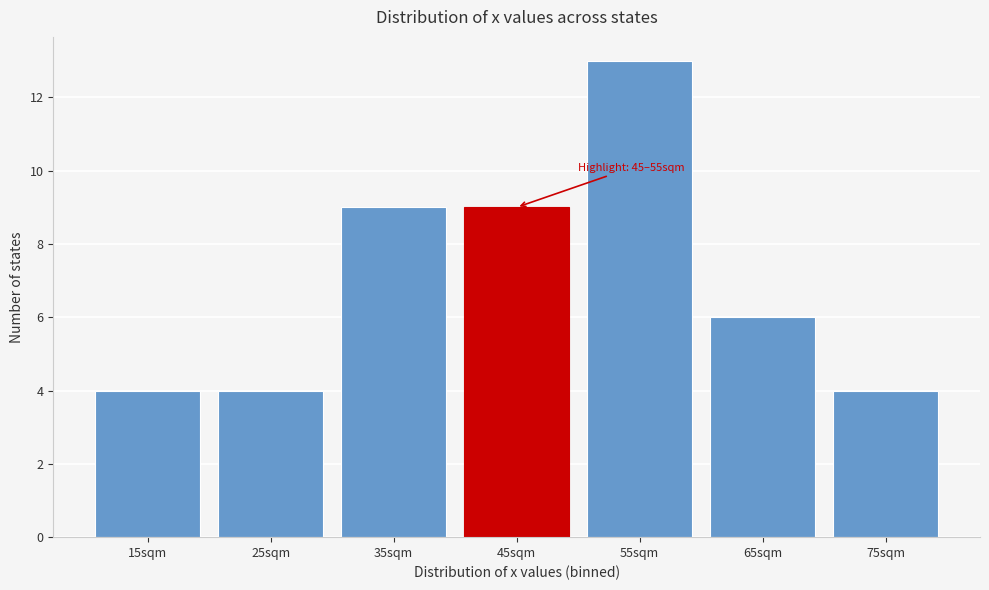

Reading left to right, extract all data points from this chart.

4	4	9	9	13	6	4